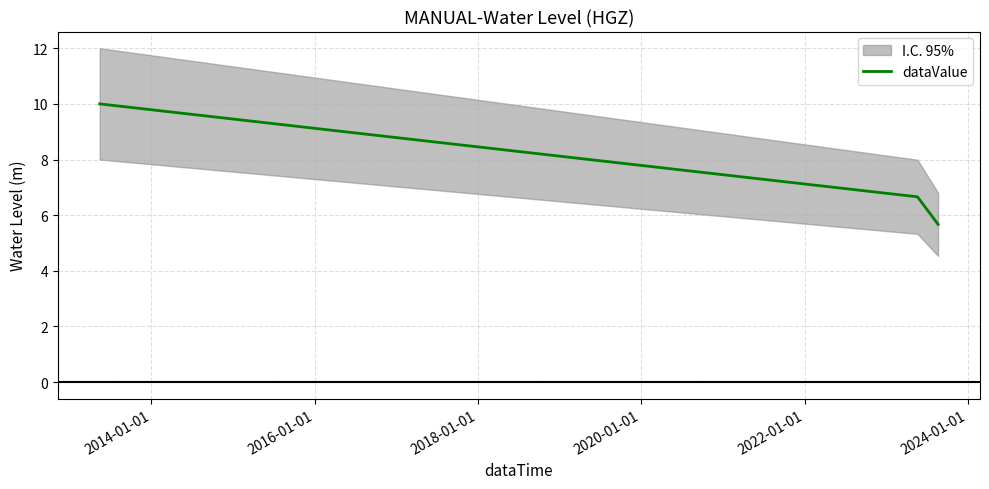

How many data points are less than 6?

1